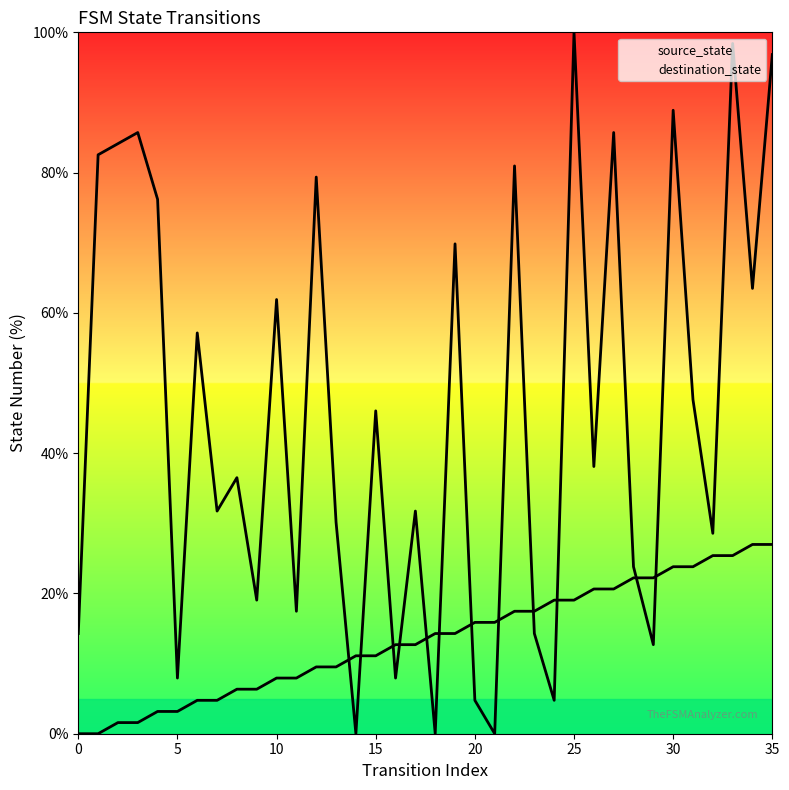

At 17, list the series in order from smallest to largest.

source_state, destination_state